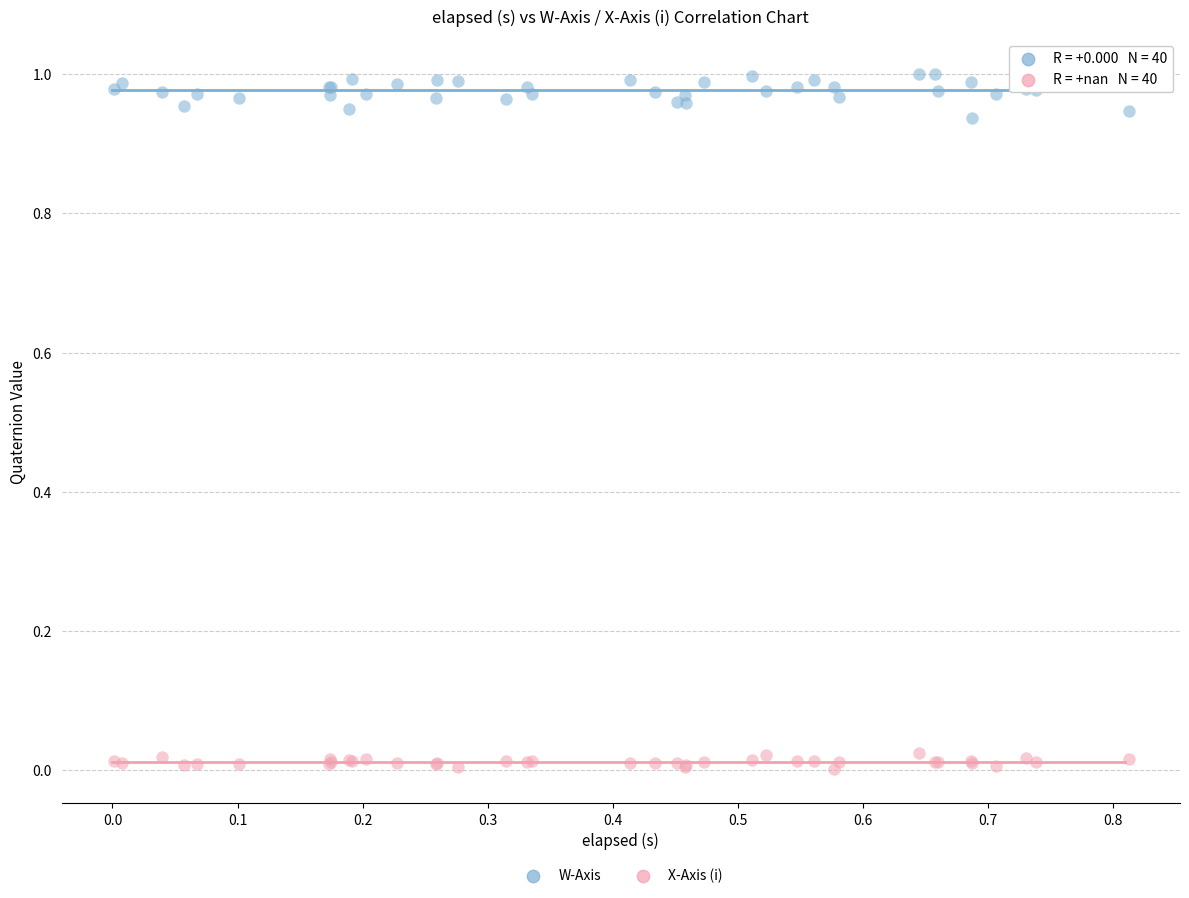

Which series contains the lowest Y value?

X-Axis (i)